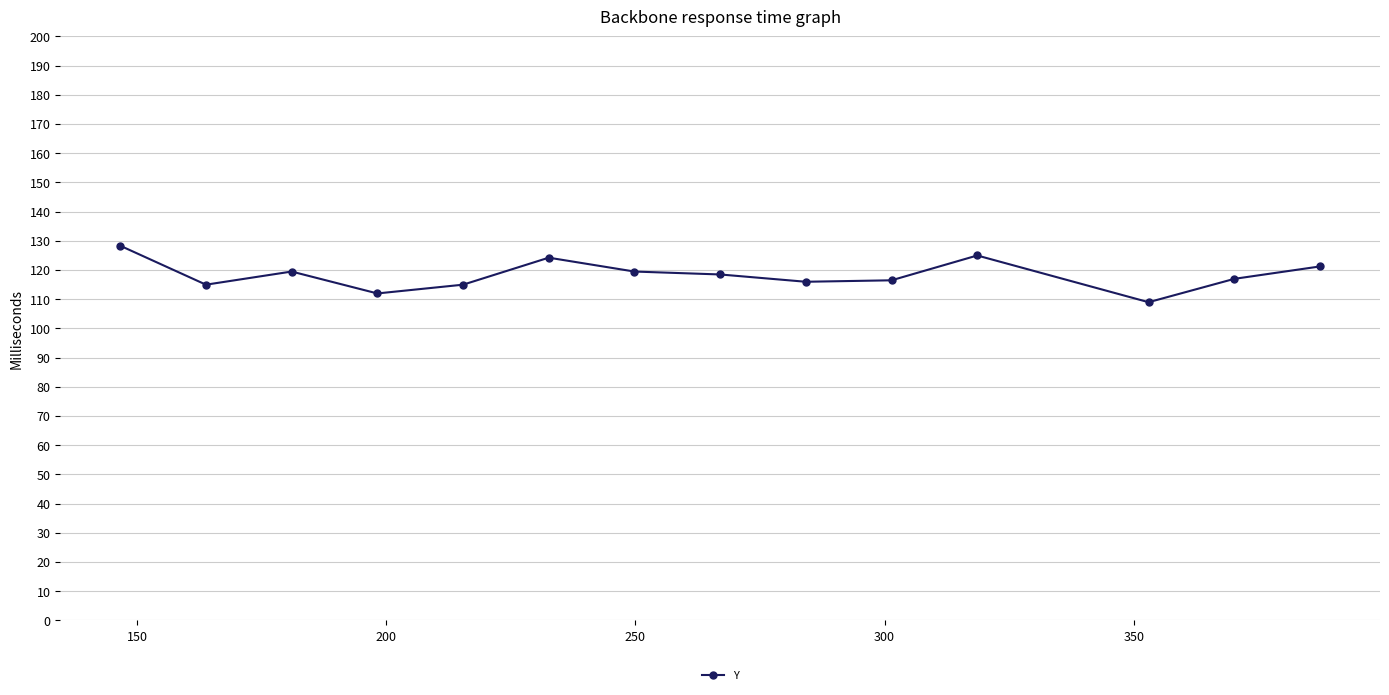

What is the value of the 2nd point from the left?

115.0